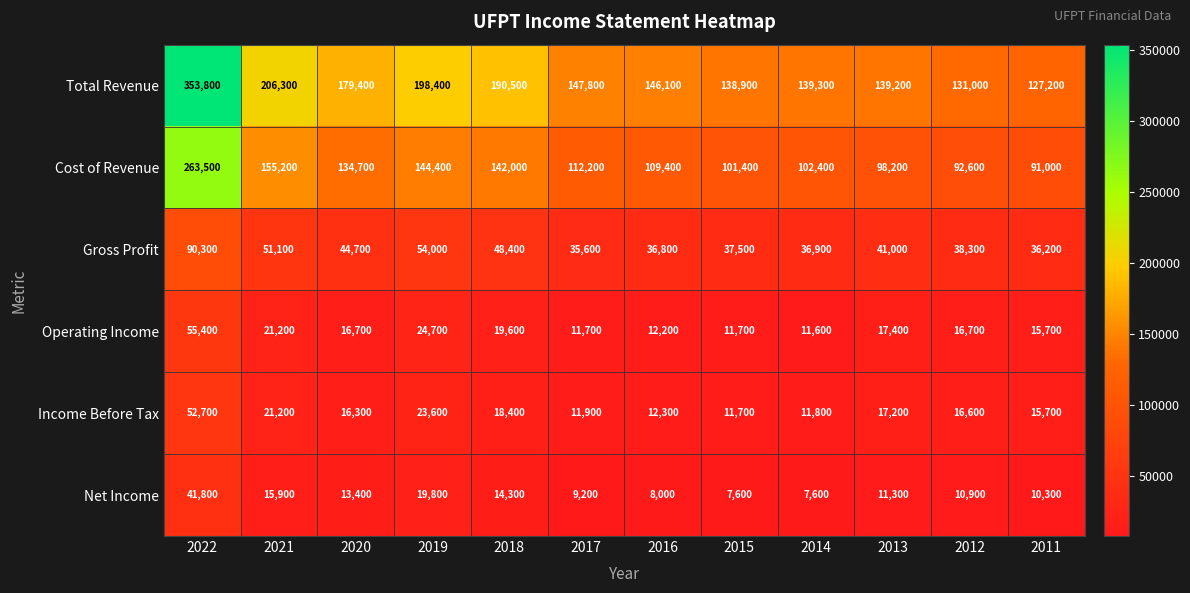

What is the smallest value displayed?

7600